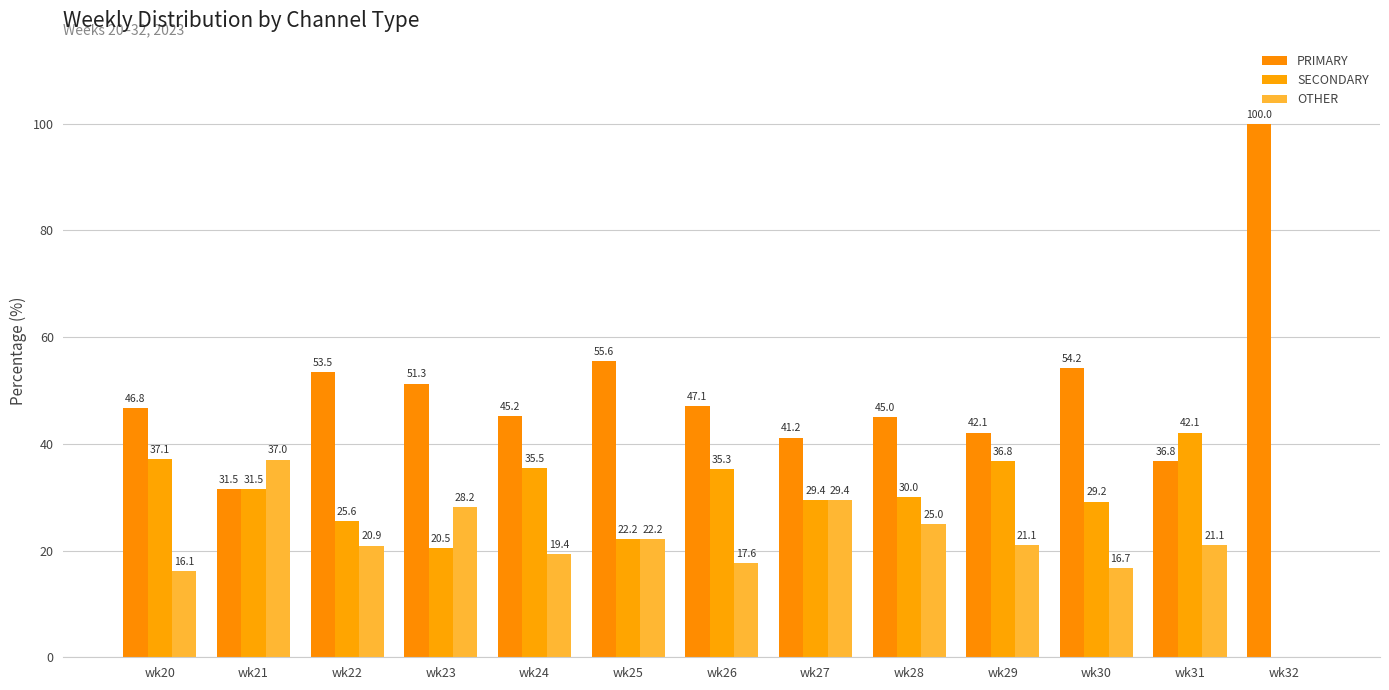

How many data points in OTHER are above 21?

7